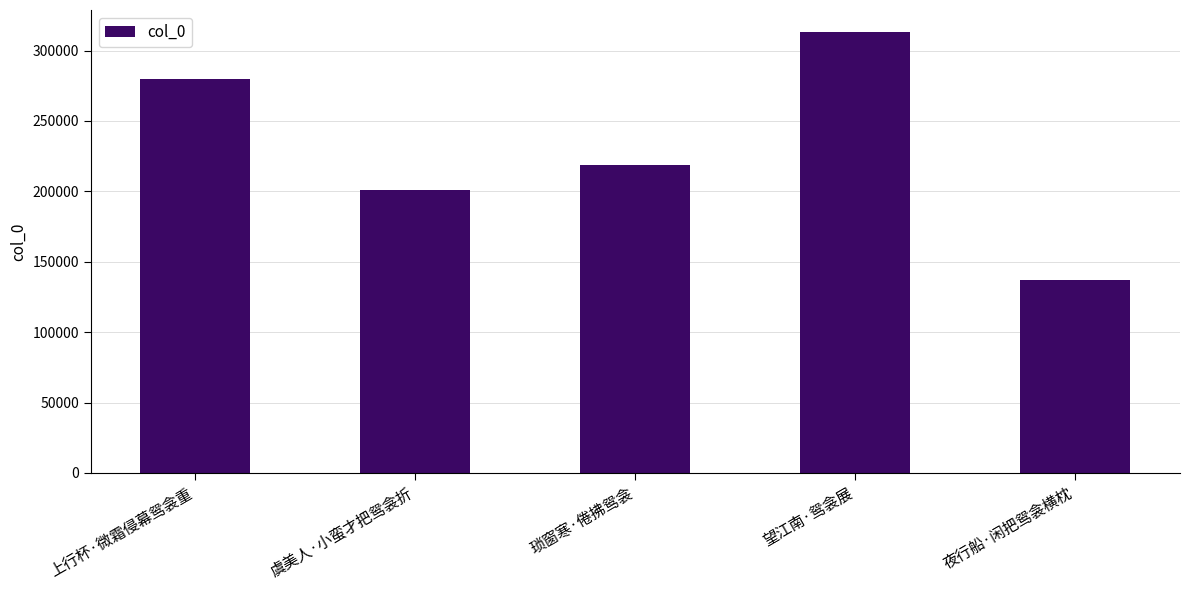

True or false: the data shows 200797 at 虞美人·小蛮才把鸳衾折.

True